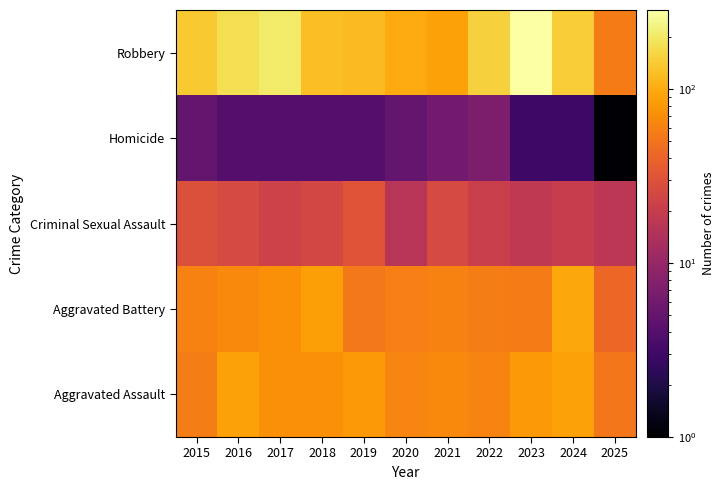

Reading left to right, transcribe all the data shown in this chart.

Aggravated Assault: 2015=56	2016=88	2017=72	2018=72	2019=80	2020=62	2021=66	2022=61	2023=79	2024=88	2025=51
Aggravated Battery: 2015=60	2016=66	2017=71	2018=86	2019=53	2020=57	2021=60	2022=56	2023=55	2024=96	2025=42
Criminal Sexual Assault: 2015=29	2016=26	2017=22	2018=24	2019=31	2020=16	2021=26	2022=21	2023=18	2024=20	2025=17
Homicide: 2015=5	2016=4	2017=4	2018=4	2019=4	2020=5	2021=6	2022=7	2023=3	2024=3	2025=1
Robbery: 2015=139	2016=178	2017=202	2018=121	2019=116	2020=97	2021=88	2022=151	2023=284	2024=144	2025=55